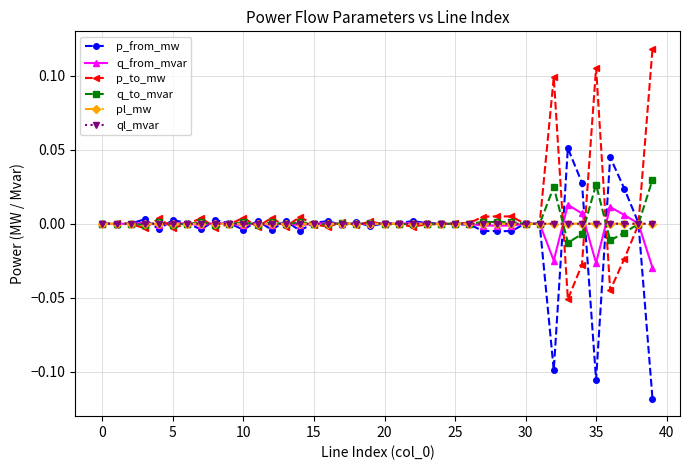

Does the chart have visible grid lines?

Yes